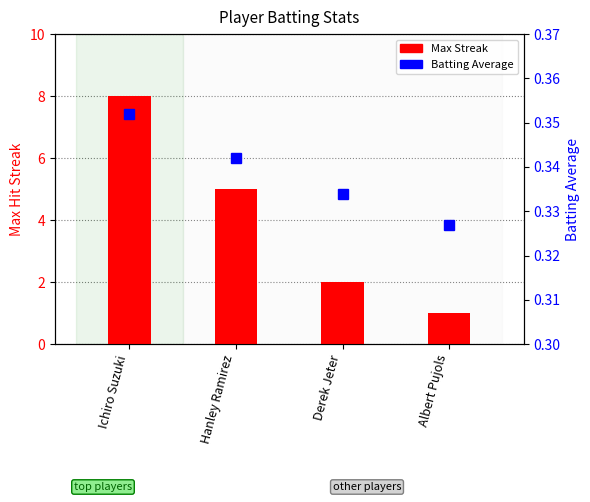

Reading left to right, transcribe all the data shown in this chart.

Max Streak: Ichiro Suzuki=8.0	Hanley Ramirez=5.0	Derek Jeter=2.0	Albert Pujols=1.0
Batting Average: Ichiro Suzuki=0.4	Hanley Ramirez=0.3	Derek Jeter=0.3	Albert Pujols=0.3